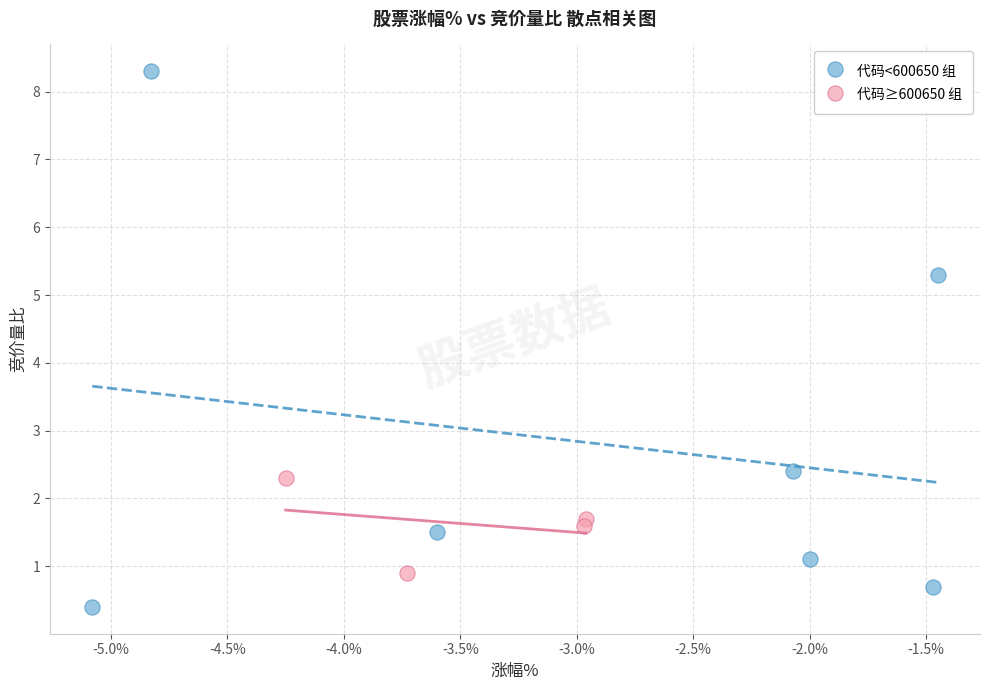

Which series reaches the minimum Y coordinate?

代码<600650 组